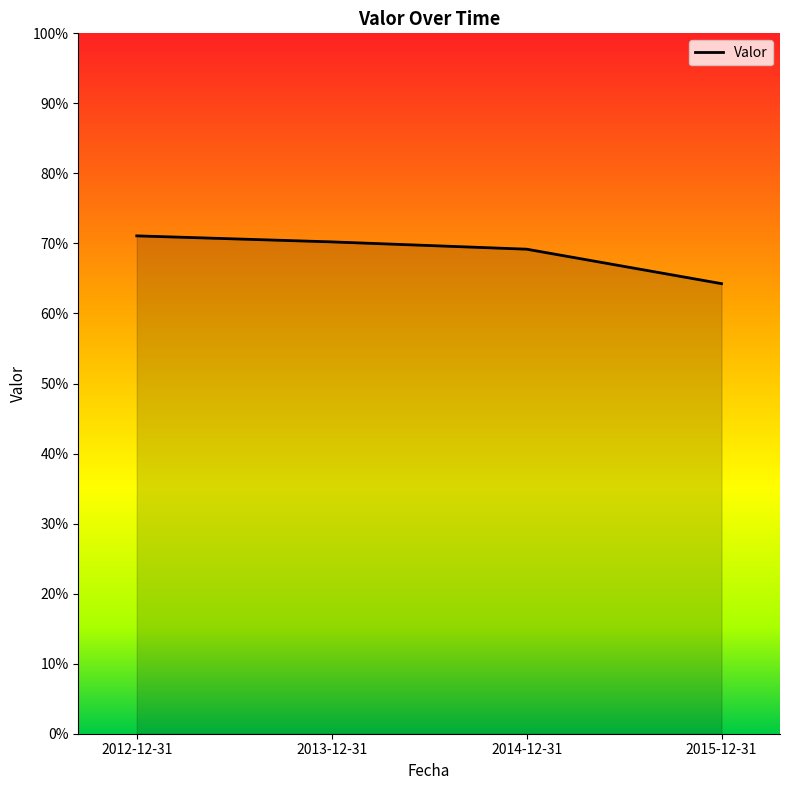

What is the label of the 2nd point from the right?

2014-12-31